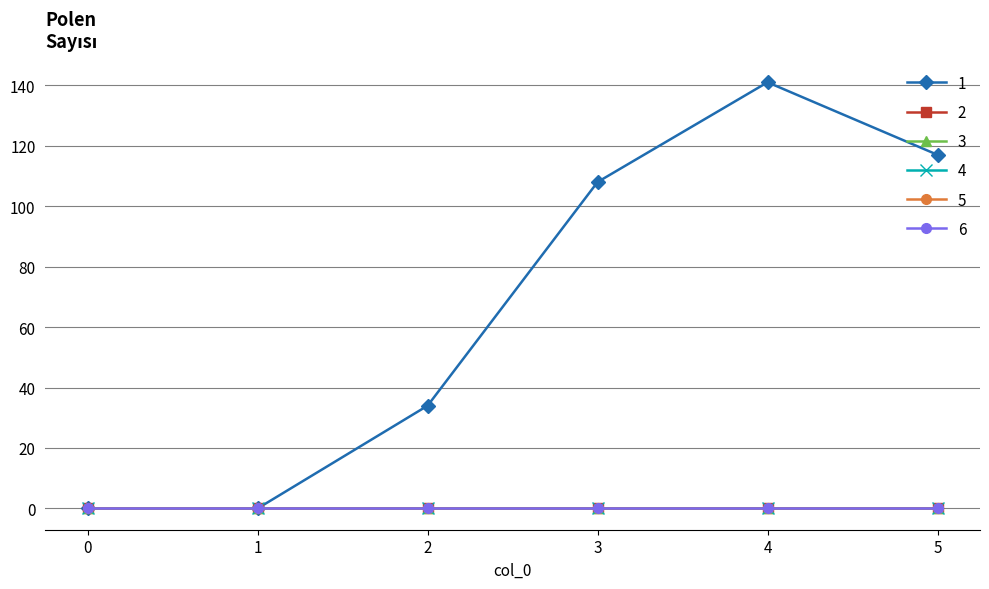

Is this an area chart (filled region under the line)?

No